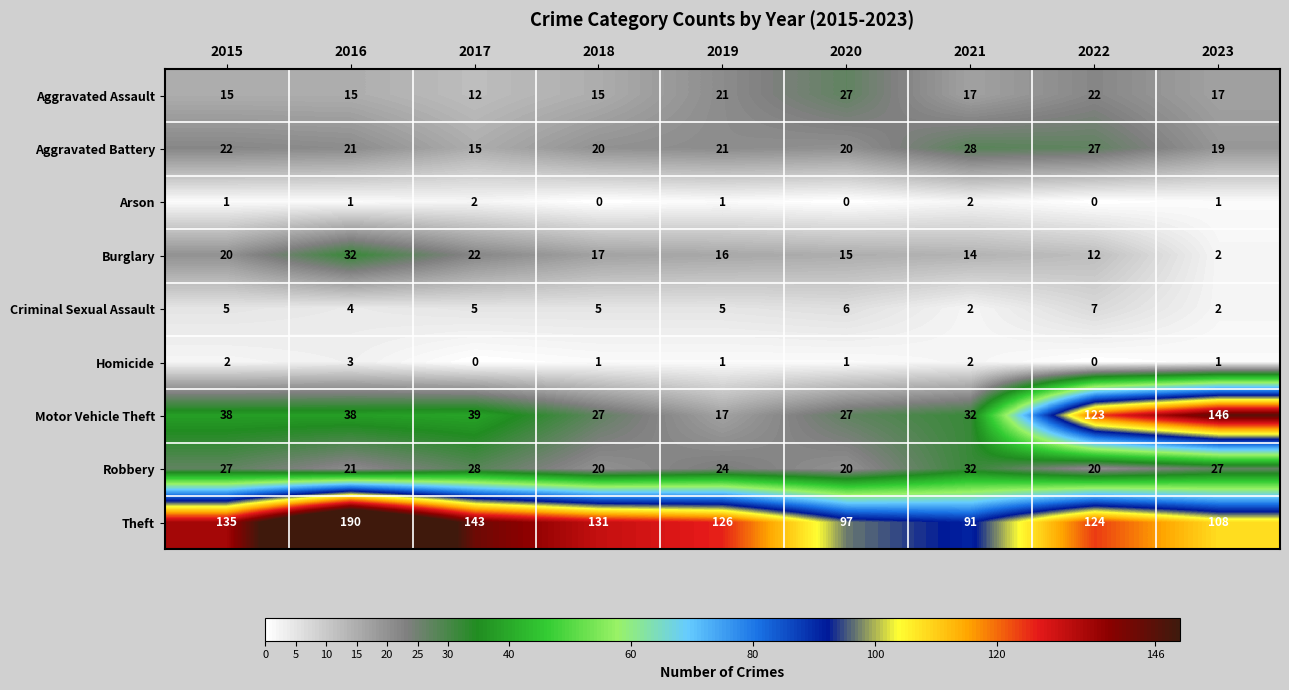

Is it true that Theft equals 91 at 2021?

True